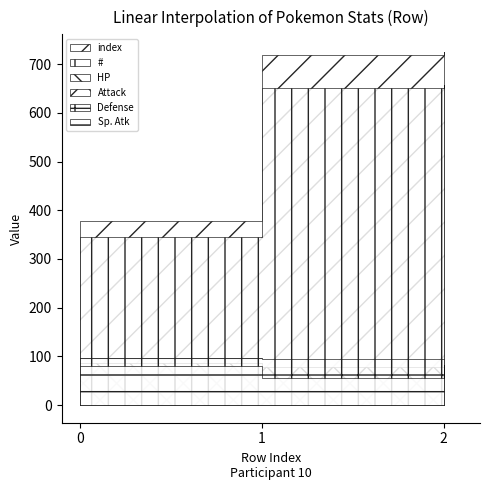

Which has a higher value, 1 or 2?

2